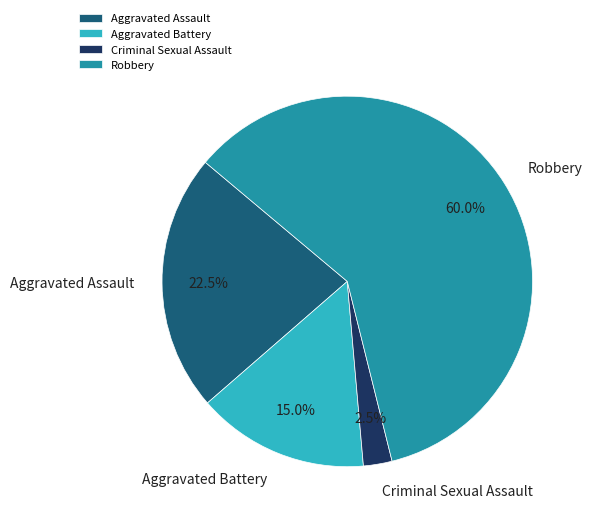

What percentage do Criminal Sexual Assault and Aggravated Battery together represent?

17.5%